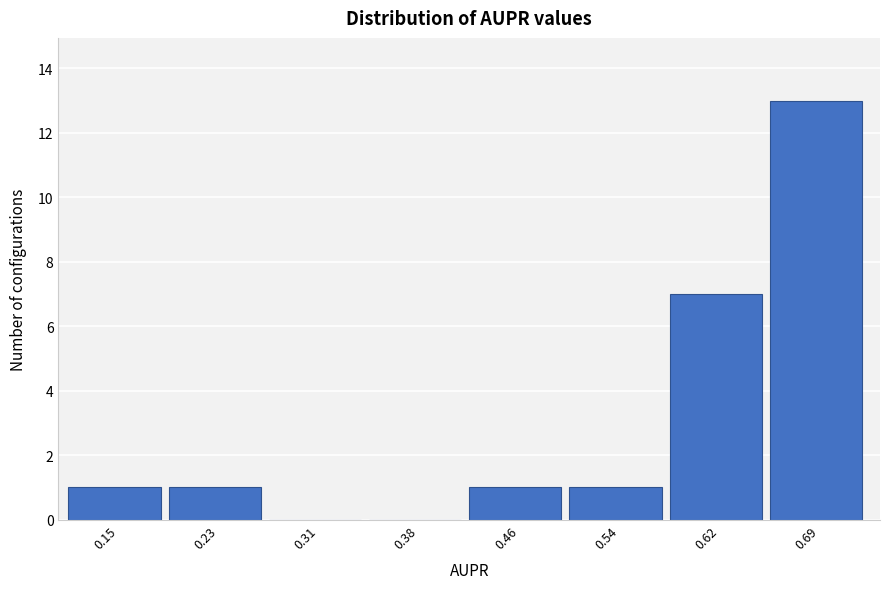

Reading left to right, transcribe all the data shown in this chart.

0.15=1	0.23=1	0.31=0	0.38=0	0.46=1	0.54=1	0.62=7	0.69=13